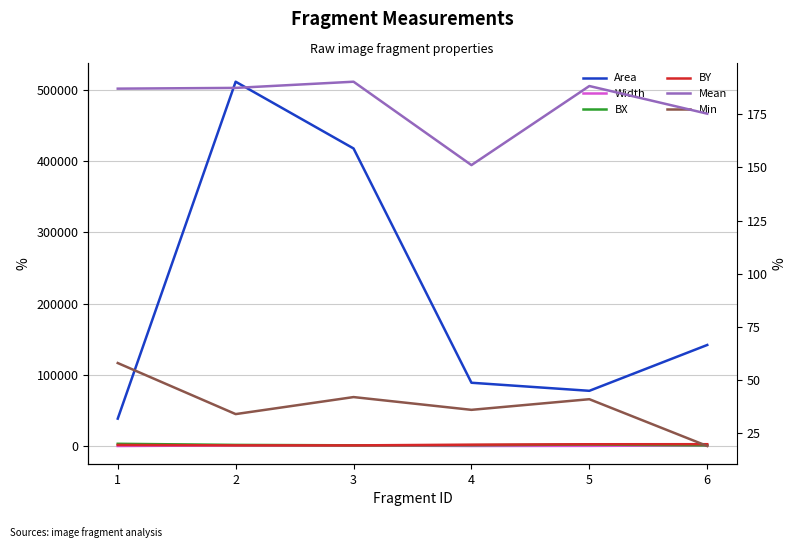

At which label does BX first exceed 1803?

1